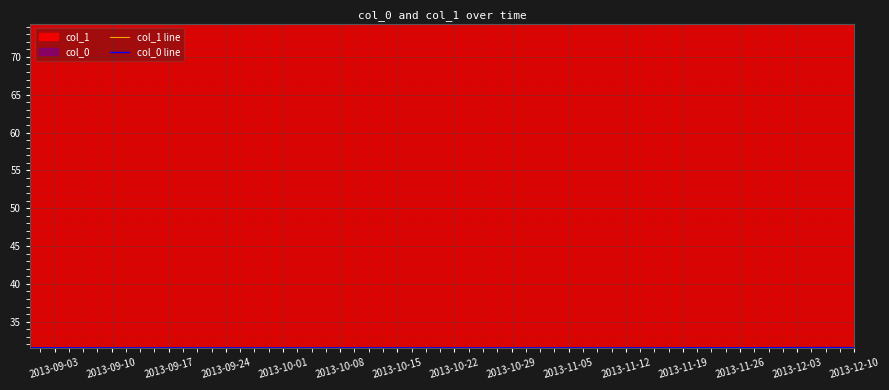

Which category has the highest value in the col_0 line series?

2013-11-12